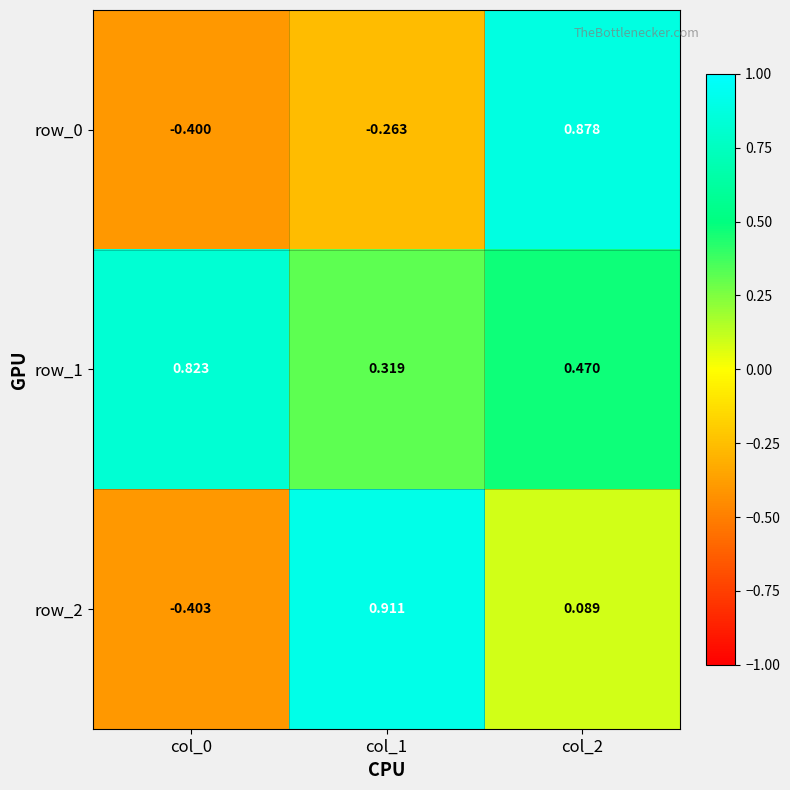

Is the value of row_1 at col_0 greater than the value of row_0 at col_2?

No